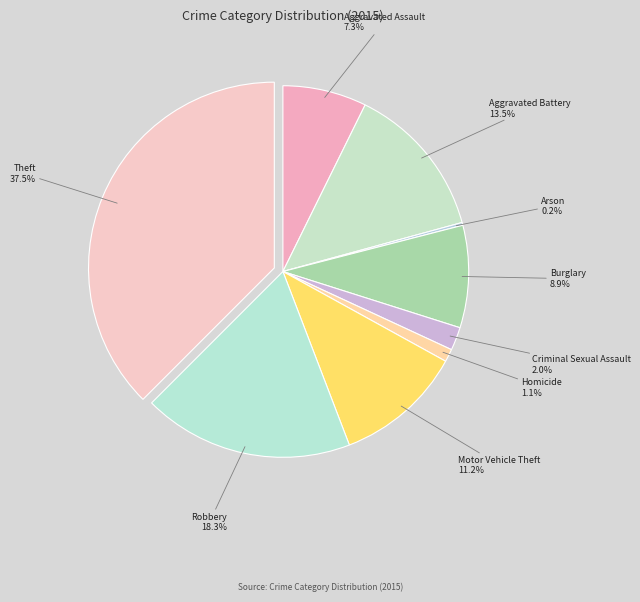

Which slice is the largest?

Theft